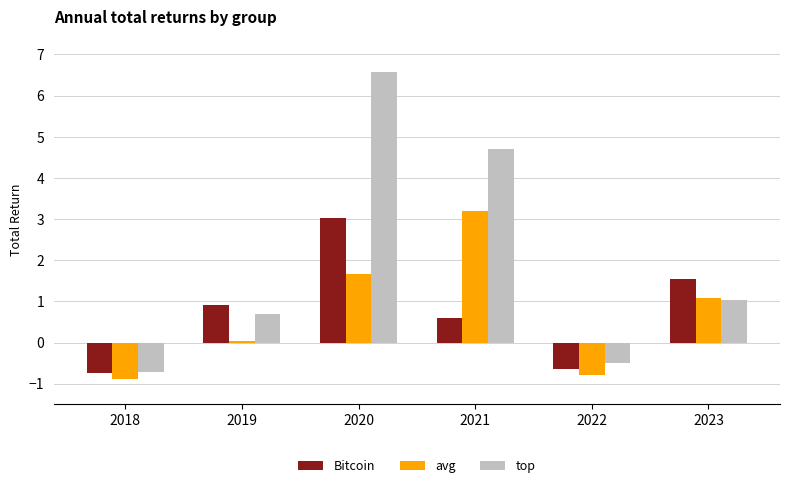

What is the approximate value of avg at 2020?

1.7